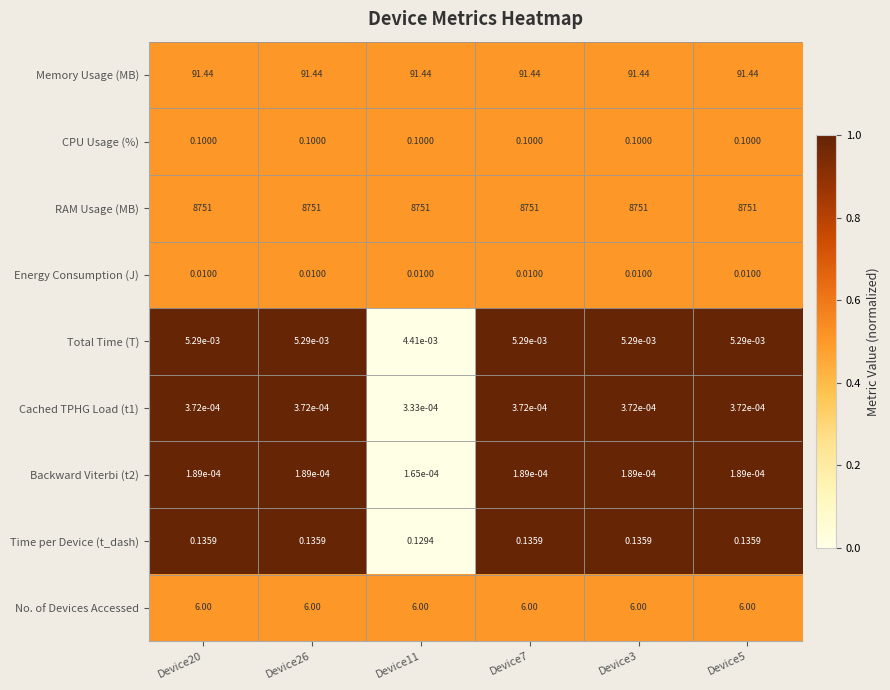

Which series has the largest range (max minus min)?

Time per Device (t_dash)